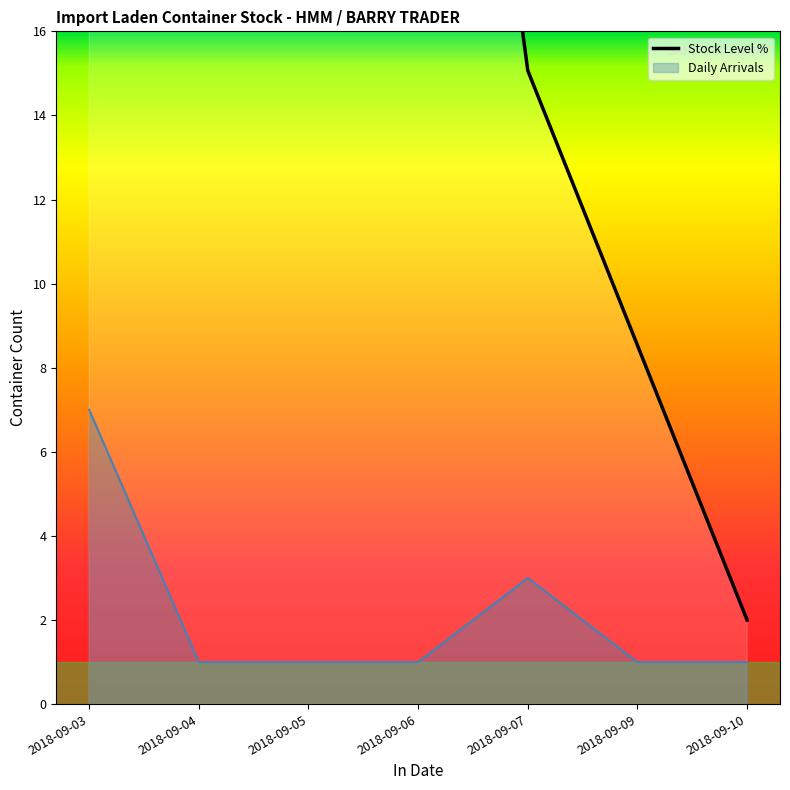

Does the chart display data point markers on the line(s)?

No